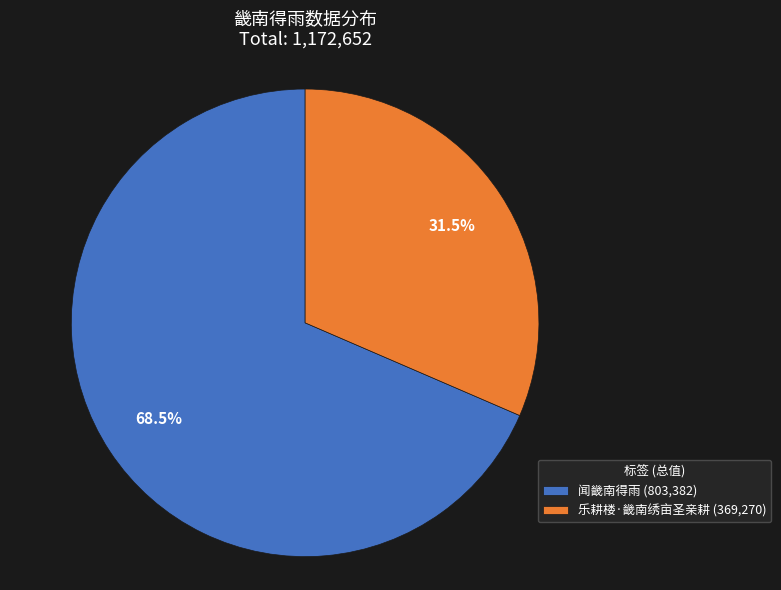

To the nearest percent, what is the combined percentage of 乐耕楼·畿南绣亩圣亲耕 and 闻畿南得雨?

100%